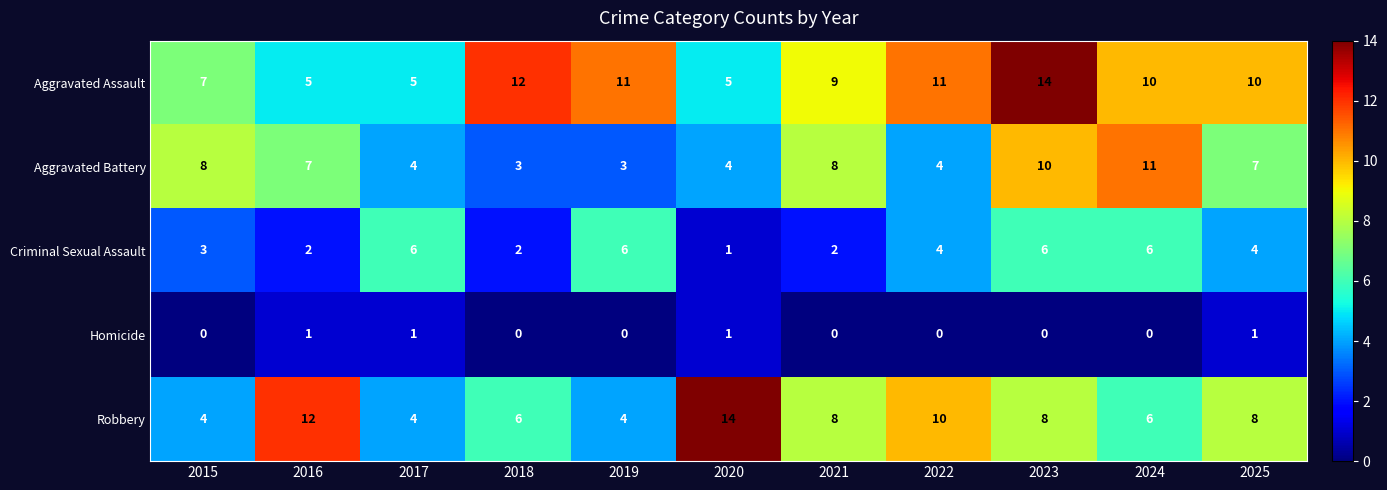

At which label does Criminal Sexual Assault first exceed 4?

2017